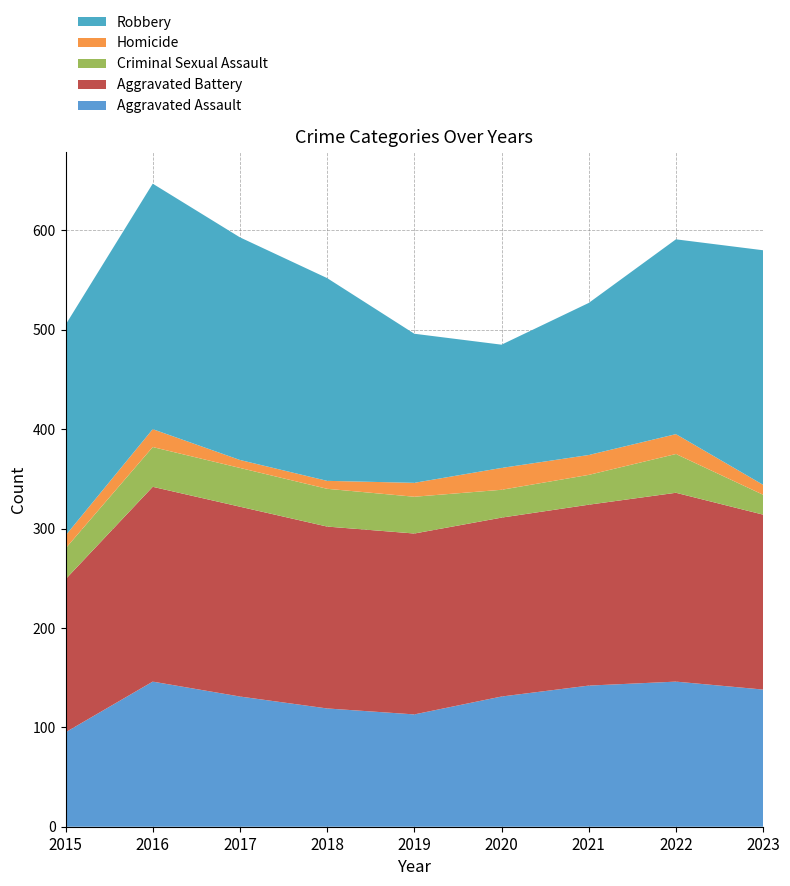

Reading right to left, transcribe all the data shown in this chart.

Aggravated Assault: 2023=138	2022=146	2021=142	2020=131	2019=113	2018=119	2017=131	2016=146	2015=95
Aggravated Battery: 2023=176	2022=190	2021=182	2020=180	2019=182	2018=183	2017=191	2016=196	2015=154
Criminal Sexual Assault: 2023=20	2022=39	2021=30	2020=28	2019=37	2018=38	2017=39	2016=40	2015=31
Homicide: 2023=10	2022=20	2021=20	2020=22	2019=14	2018=8	2017=8	2016=18	2015=13
Robbery: 2023=236	2022=196	2021=153	2020=124	2019=150	2018=204	2017=224	2016=247	2015=212